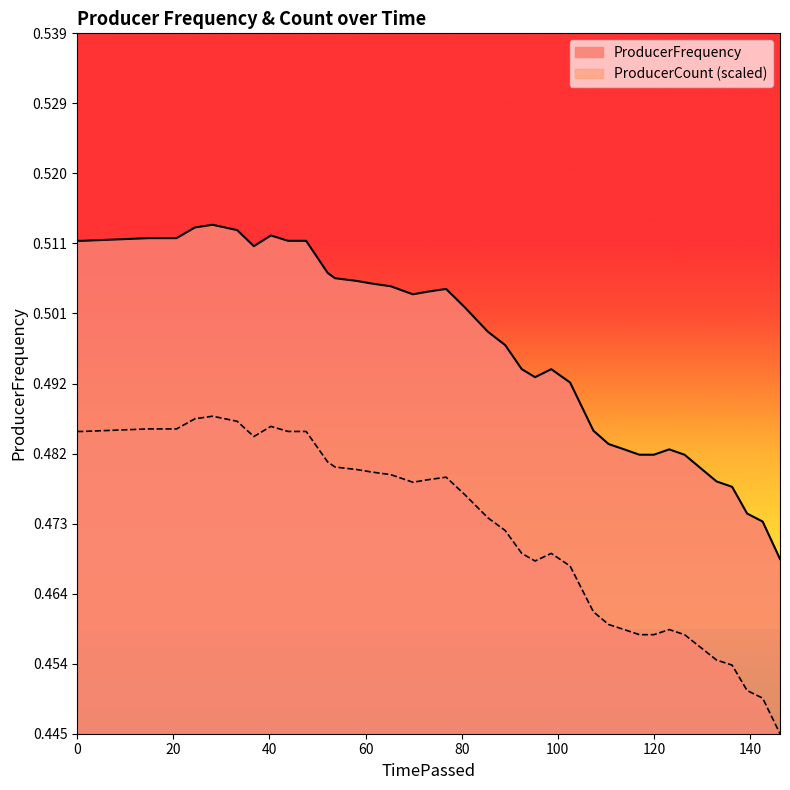

In ProducerFrequency, how many points are higher than both neighbors (excluding endpoints)?

5